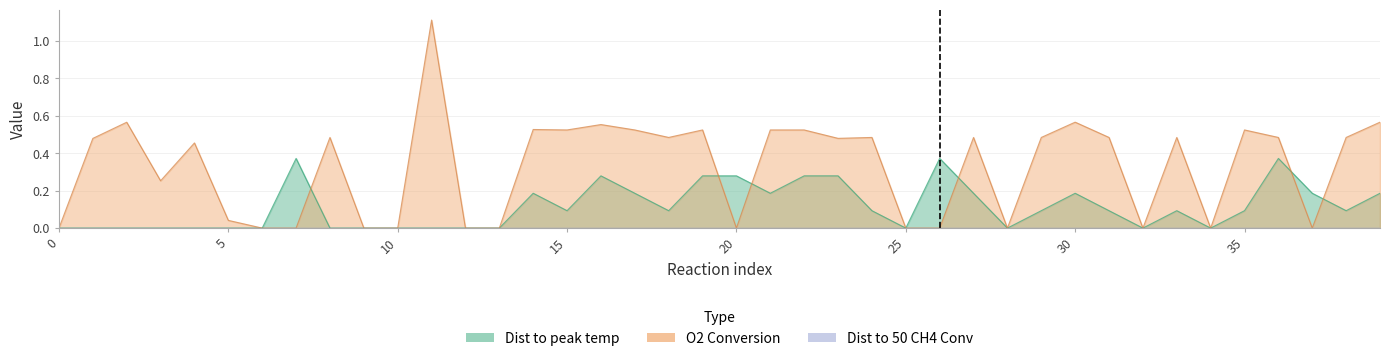

Is the value of Dist to peak temp at 18 greater than the value of O2 Conversion at 33?

No